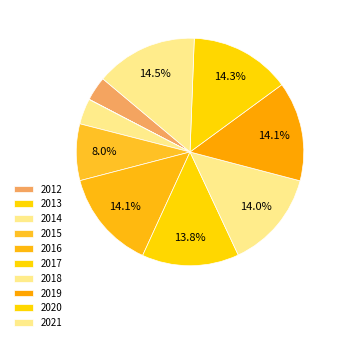

True or false: 2019 accounts for 6% of the total.

False